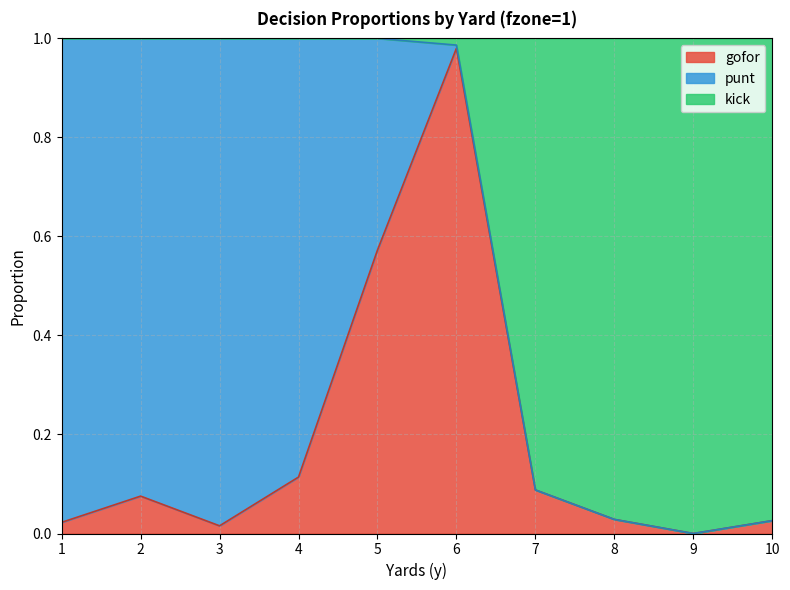

At which category does gofor reach its first local peak?

2